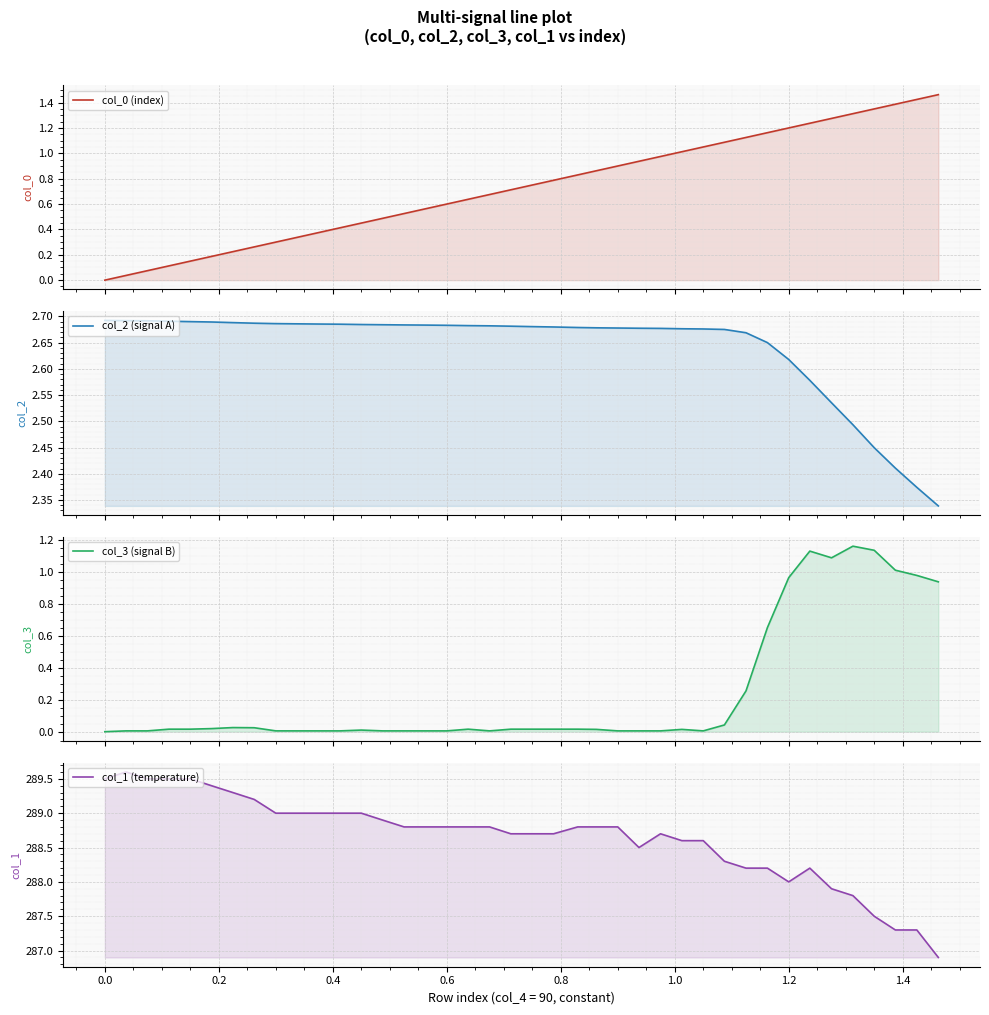

Reading left to right, transcribe all the data shown in this chart.

col_0 (index): 0.0	0.0	0.1	0.1	0.1	0.2	0.2	0.3	0.3	0.3	0.4	0.4	0.5	0.5	0.5	0.6	0.6	0.6	0.7	0.7	0.7	0.8	0.8	0.9	0.9	0.9	1.0	1.0	1.1	1.1	1.1	1.2	1.2	1.2	1.3	1.3	1.4	1.4	1.4	1.5
col_2 (signal A): 2.7	2.7	2.7	2.7	2.7	2.7	2.7	2.7	2.7	2.7	2.7	2.7	2.7	2.7	2.7	2.7	2.7	2.7	2.7	2.7	2.7	2.7	2.7	2.7	2.7	2.7	2.7	2.7	2.7	2.7	2.7	2.6	2.6	2.6	2.5	2.5	2.4	2.4	2.4	2.3
col_3 (signal B): 0.0	0.0	0.0	0.0	0.0	0.0	0.0	0.0	0.0	0.0	0.0	0.0	0.0	0.0	0.0	0.0	0.0	0.0	0.0	0.0	0.0	0.0	0.0	0.0	0.0	0.0	0.0	0.0	0.0	0.0	0.3	0.7	1.0	1.1	1.1	1.2	1.1	1.0	1.0	0.9
col_1 (temperature): 289.5	289.6	289.5	289.5	289.5	289.4	289.3	289.2	289.0	289.0	289.0	289.0	289.0	288.9	288.8	288.8	288.8	288.8	288.8	288.7	288.7	288.7	288.8	288.8	288.8	288.5	288.7	288.6	288.6	288.3	288.2	288.2	288.0	288.2	287.9	287.8	287.5	287.3	287.3	286.9